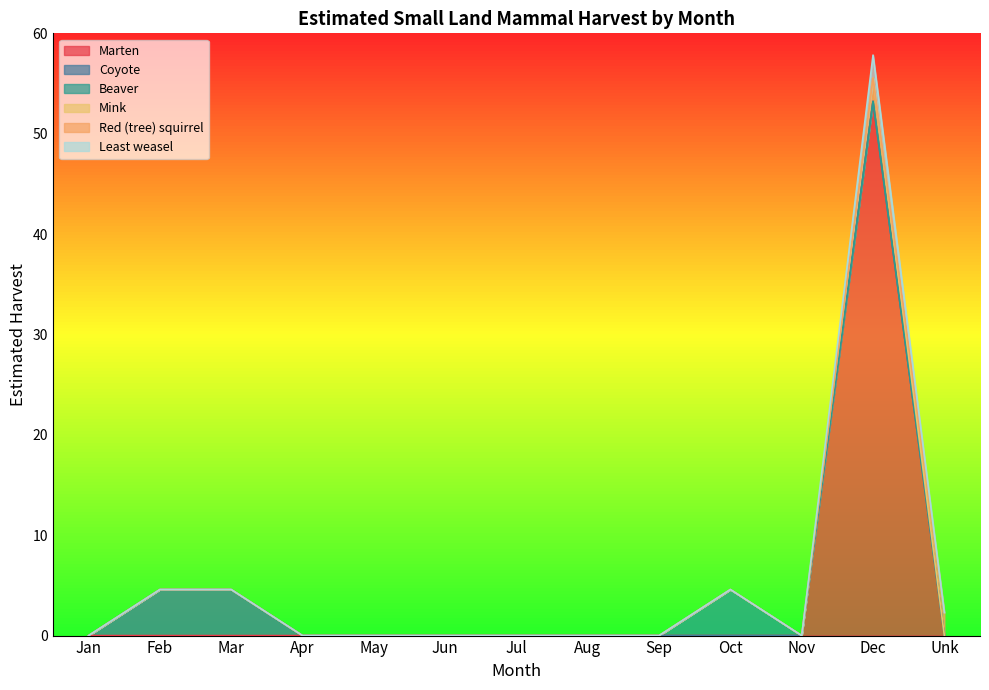

What is the difference between the second highest and second lowest values in the Mink series?

4.6